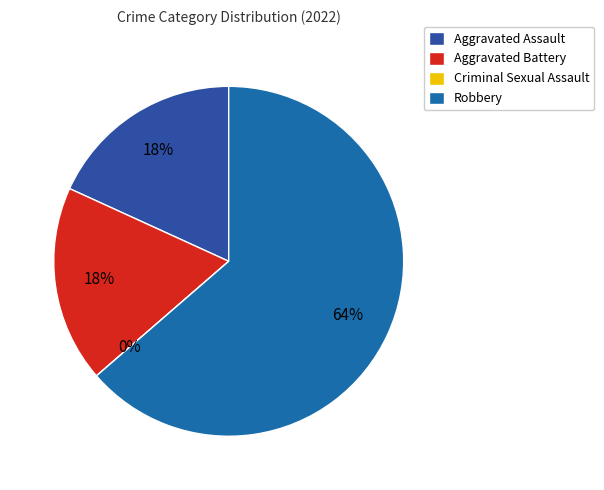

True or false: Aggravated Battery accounts for 18% of the total.

True